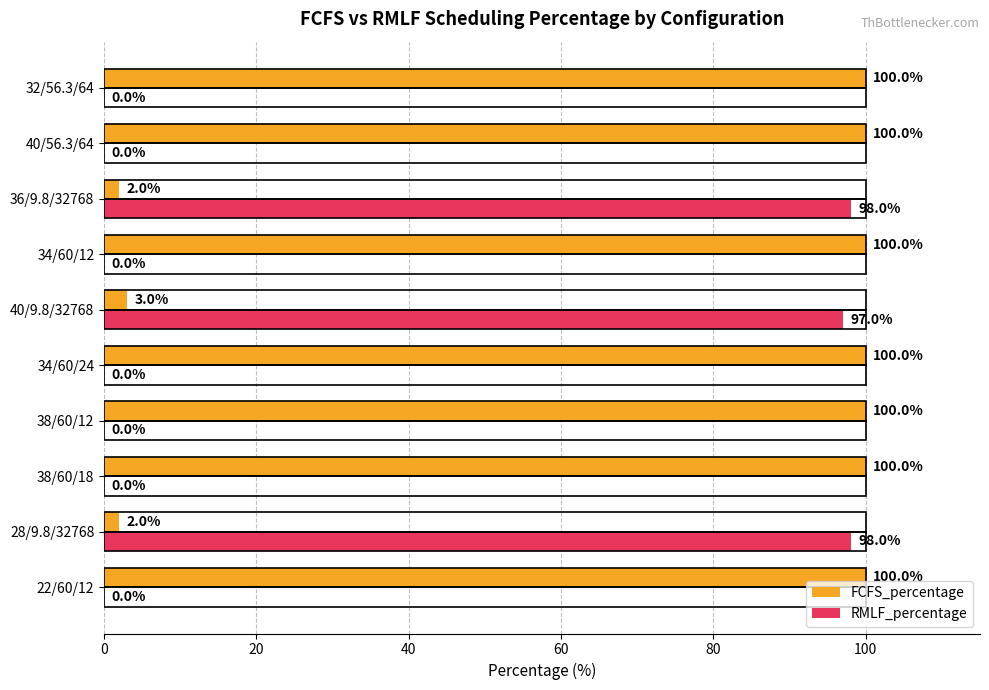

What is the total value across all series at 34/60/12?

100